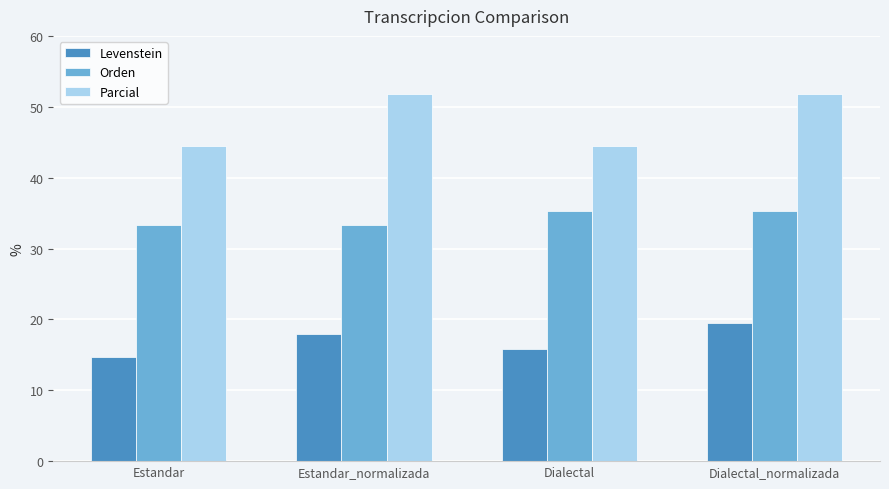

What is the total value across all series at Estandar_normalizada?

103.1